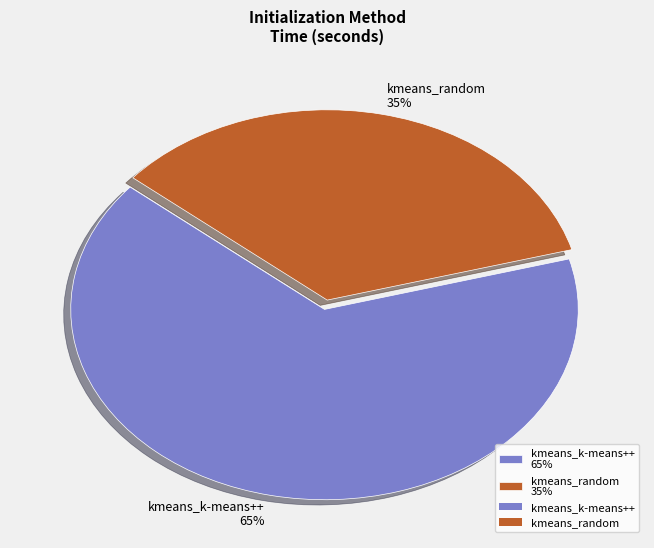

Is it true that kmeans_k-means++ is 65% of the pie?

True